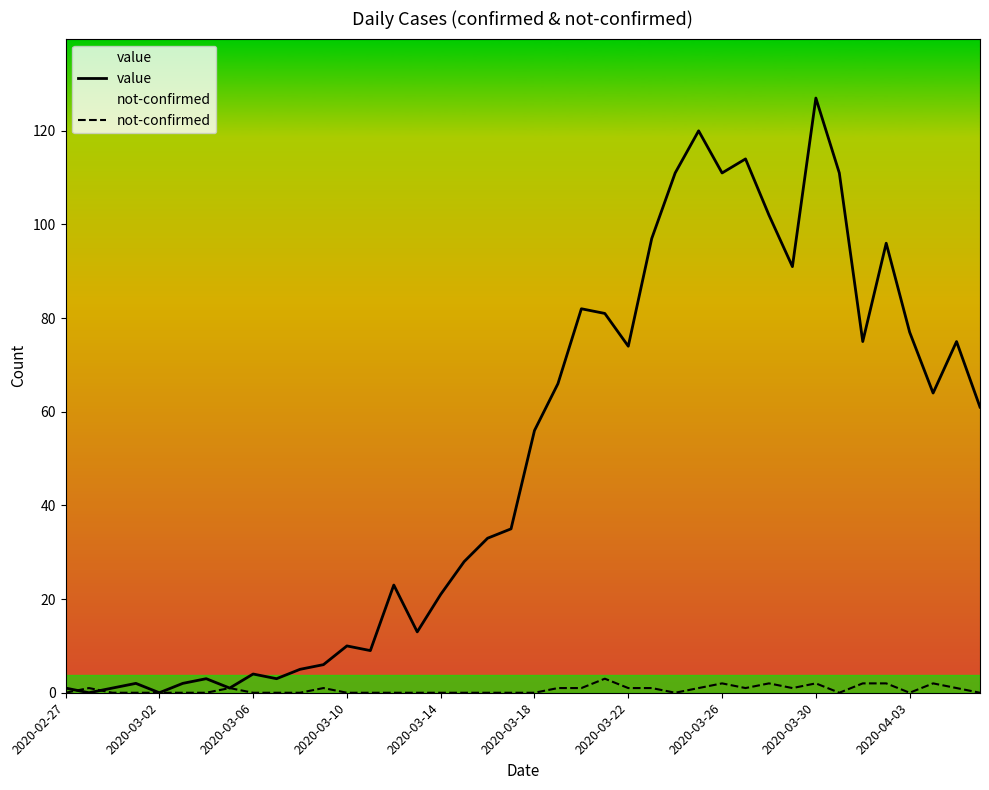

Read the value value at 2020-03-26.

111